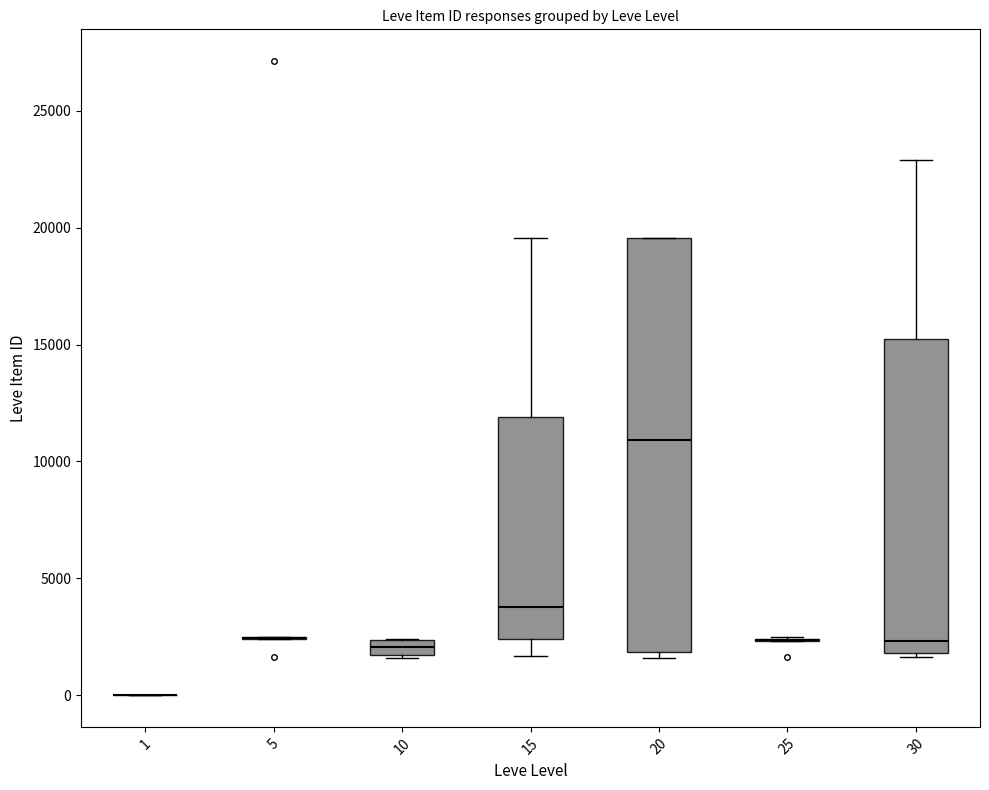

Which box is the tallest, from its lower edge to its upper edge?

20